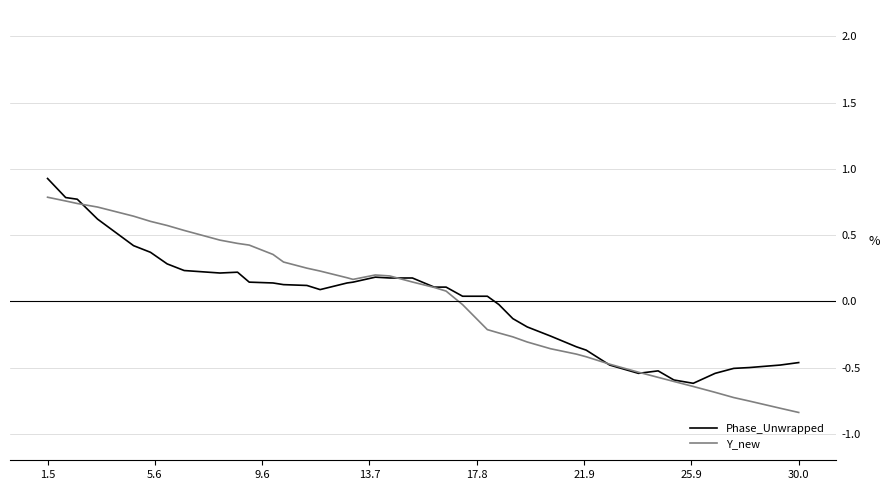

What is the highest value of the Phase_Unwrapped series?

0.9